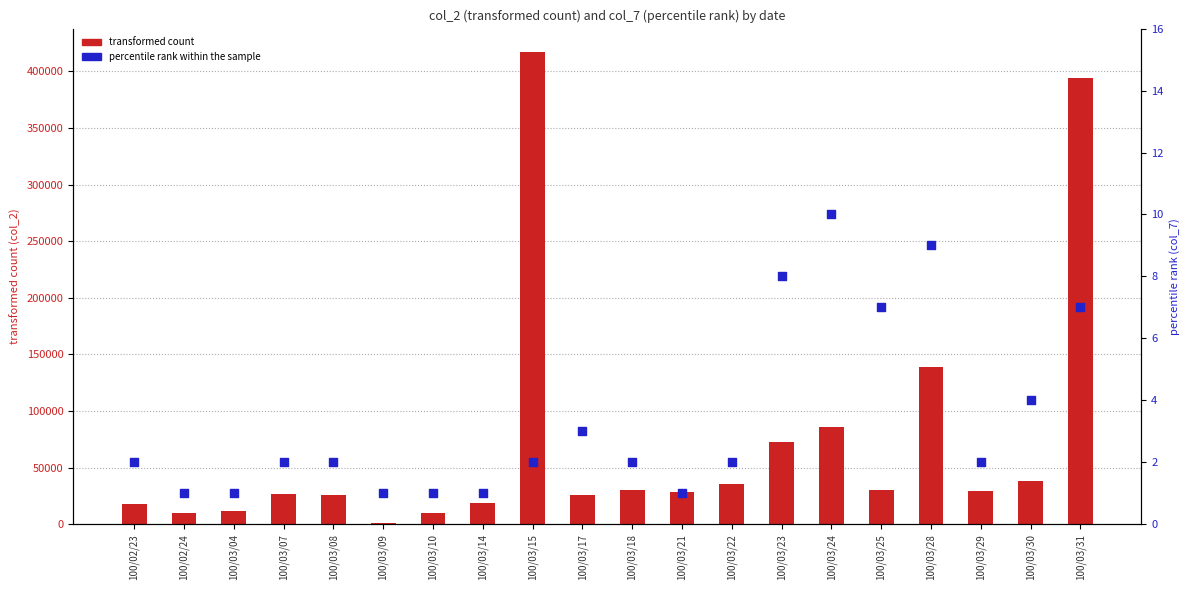

Is the value of transformed count at 100/03/07 greater than the value of percentile rank within the sample at 100/03/07?

Yes